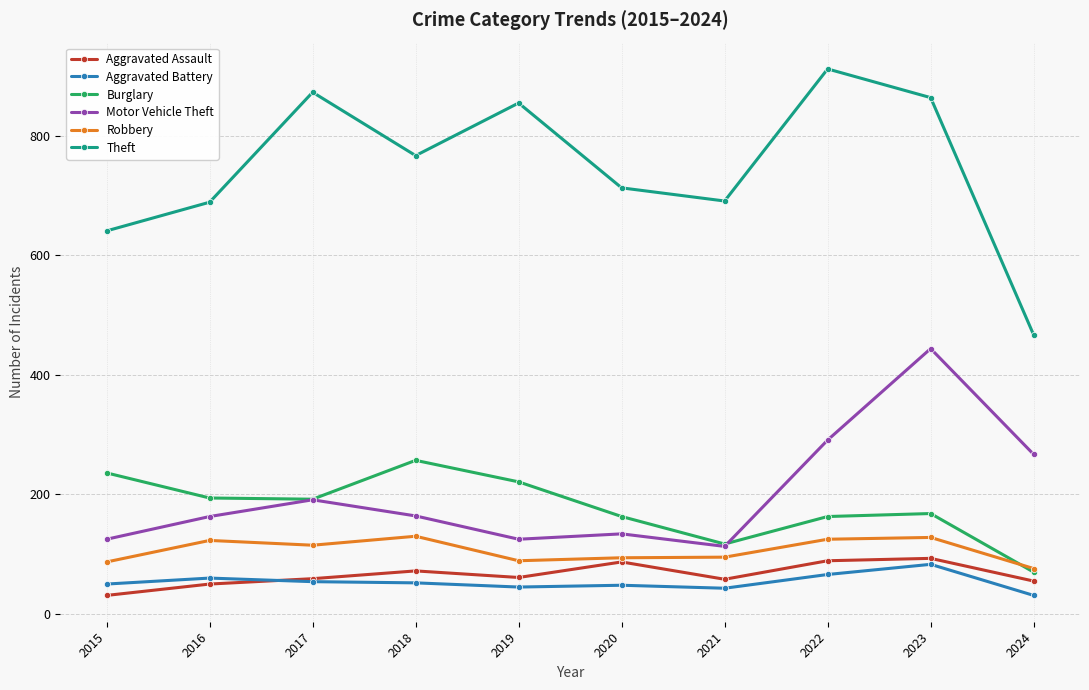

True or false: Robbery and Aggravated Battery cross at least once.

False